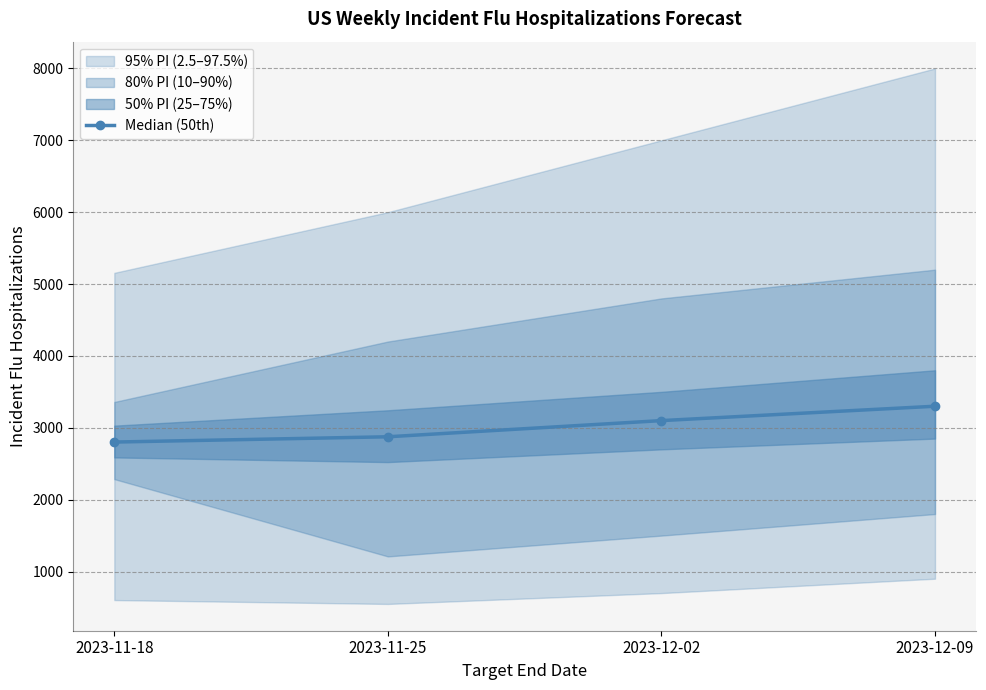

What is the ratio of the value at 2023-12-02 to the value at 2023-11-25?

1.1